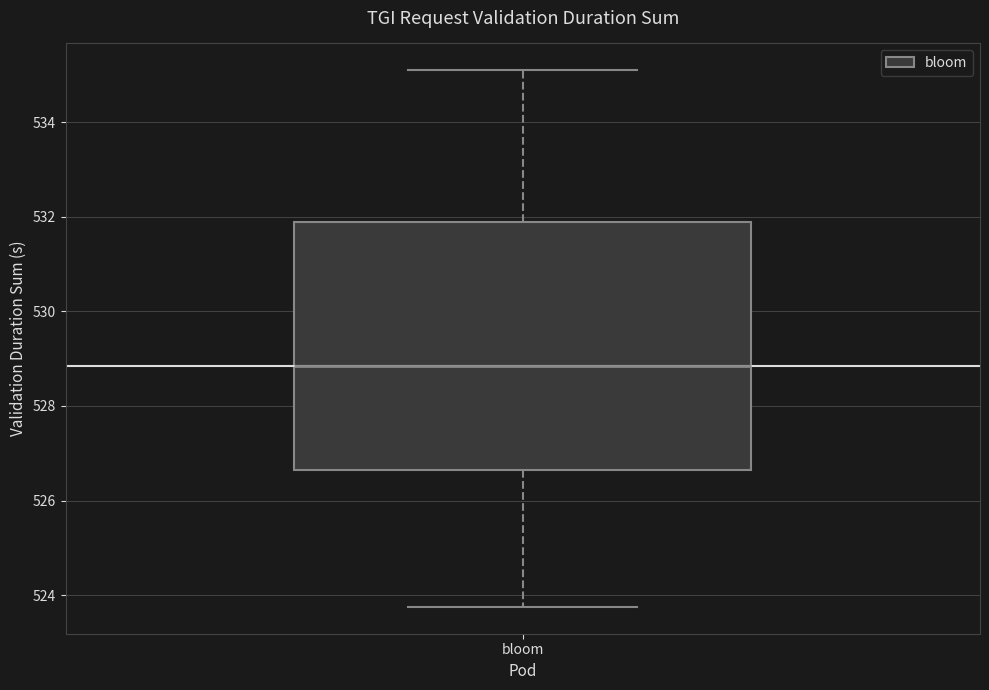

Where does the upper whisker of the box for bloom end on the y-axis? The values are not printed on the chart, so give them approximately, as read against the axis.

535.0